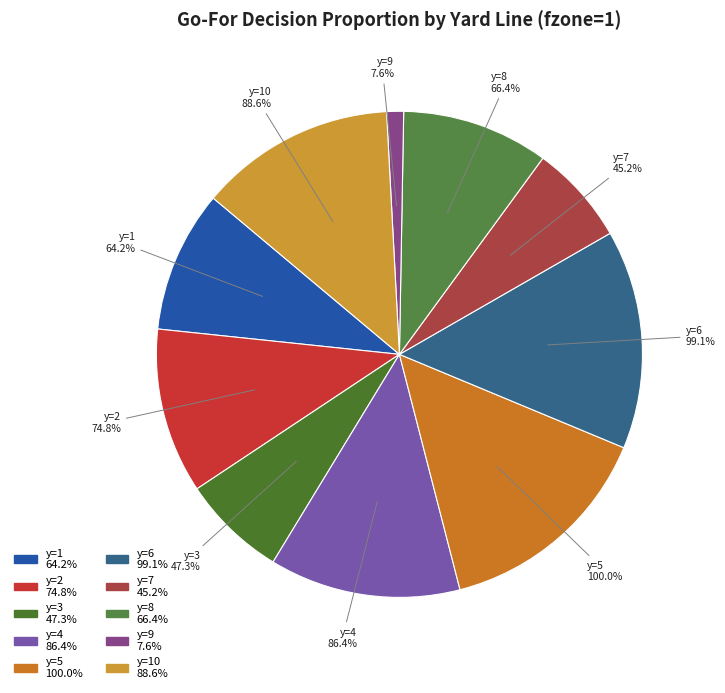

Is there any slice that represents more than half of the pie?

No